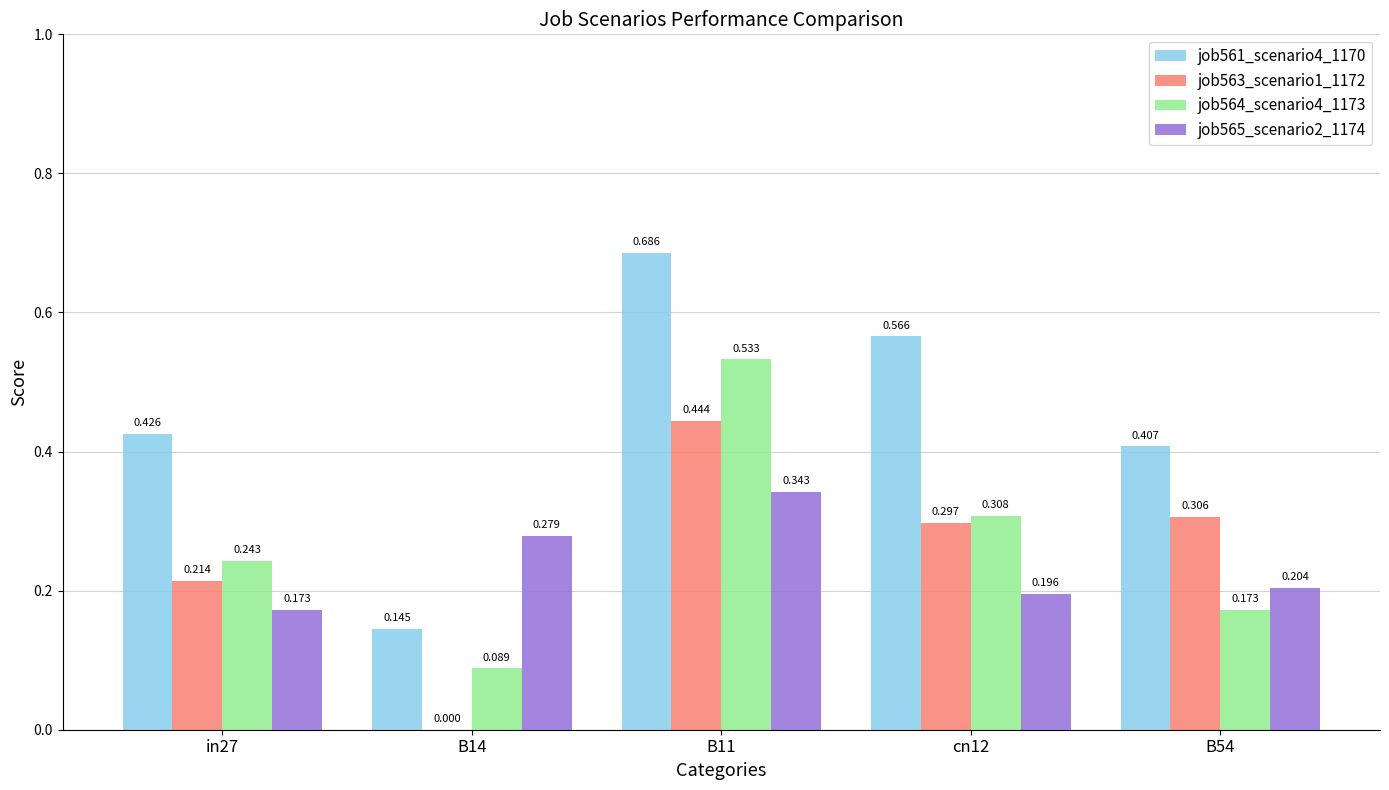

Is the value of job564_scenario4_1173 at B11 greater than the value of job561_scenario4_1170 at cn12?

No